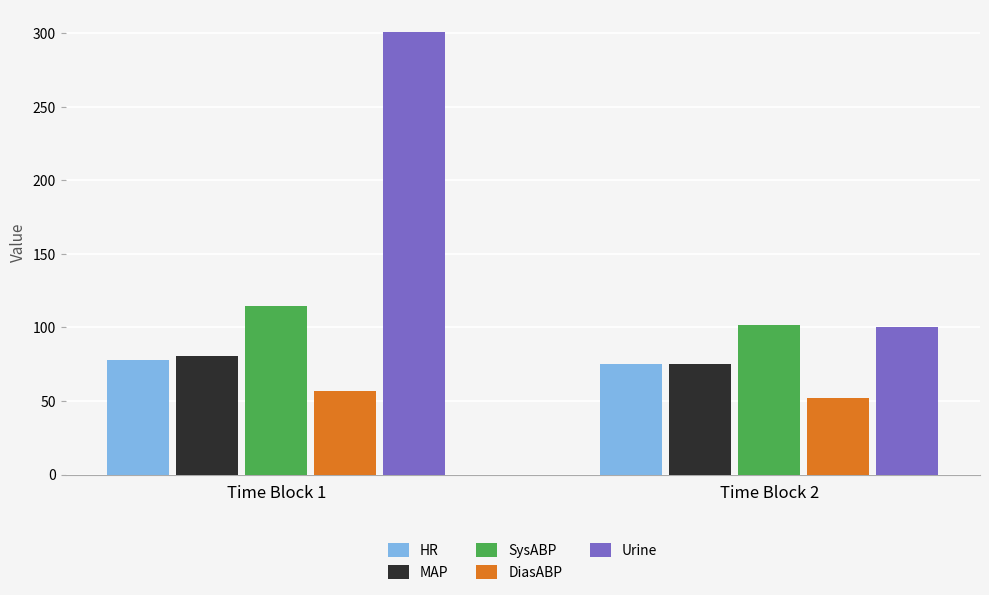

How many bars are there in each group?

5